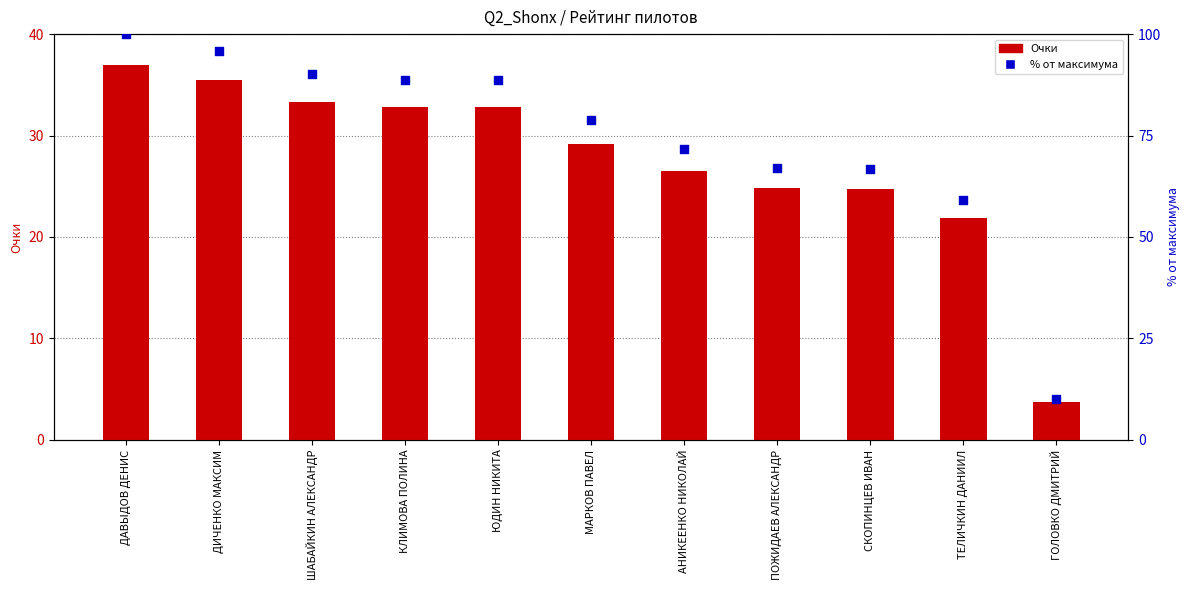

Which series has the largest Y range (max minus min)?

Процент от максимума